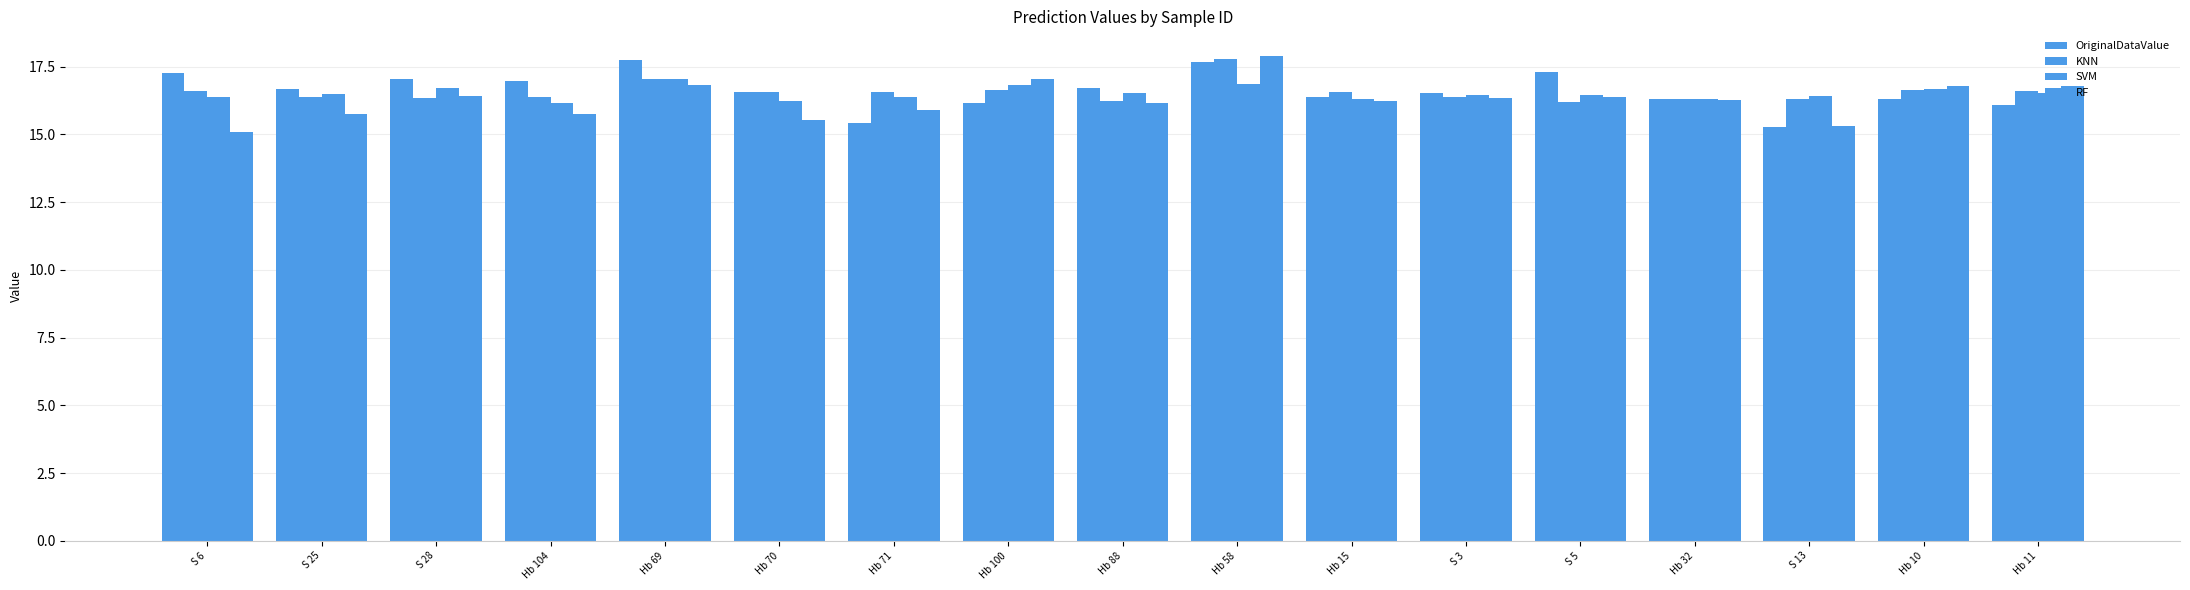

Which series has the widest spread of values?

RF